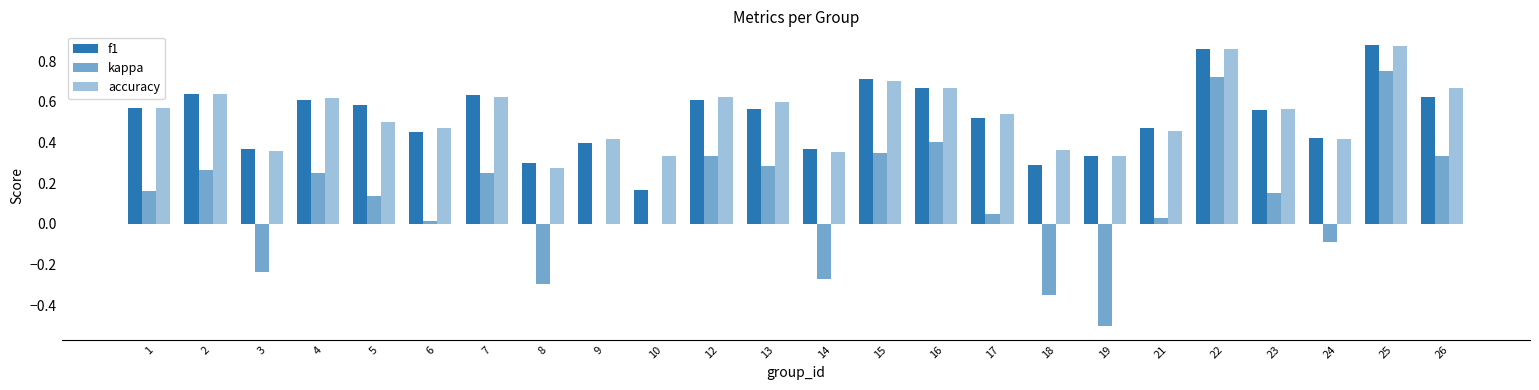

Reading right to left, transcribe all the data shown in this chart.

f1: 26=0.6	25=0.9	24=0.4	23=0.6	22=0.9	21=0.5	19=0.3	18=0.3	17=0.5	16=0.7	15=0.7	14=0.4	13=0.6	12=0.6	10=0.2	9=0.4	8=0.3	7=0.6	6=0.5	5=0.6	4=0.6	3=0.4	2=0.6	1=0.6
kappa: 26=0.3	25=0.8	24=-0.1	23=0.2	22=0.7	21=0.0	19=-0.5	18=-0.4	17=0.0	16=0.4	15=0.3	14=-0.3	13=0.3	12=0.3	10=0.0	9=0.0	8=-0.3	7=0.2	6=0.0	5=0.1	4=0.2	3=-0.2	2=0.3	1=0.2
accuracy: 26=0.7	25=0.9	24=0.4	23=0.6	22=0.9	21=0.5	19=0.3	18=0.4	17=0.5	16=0.7	15=0.7	14=0.4	13=0.6	12=0.6	10=0.3	9=0.4	8=0.3	7=0.6	6=0.5	5=0.5	4=0.6	3=0.4	2=0.6	1=0.6